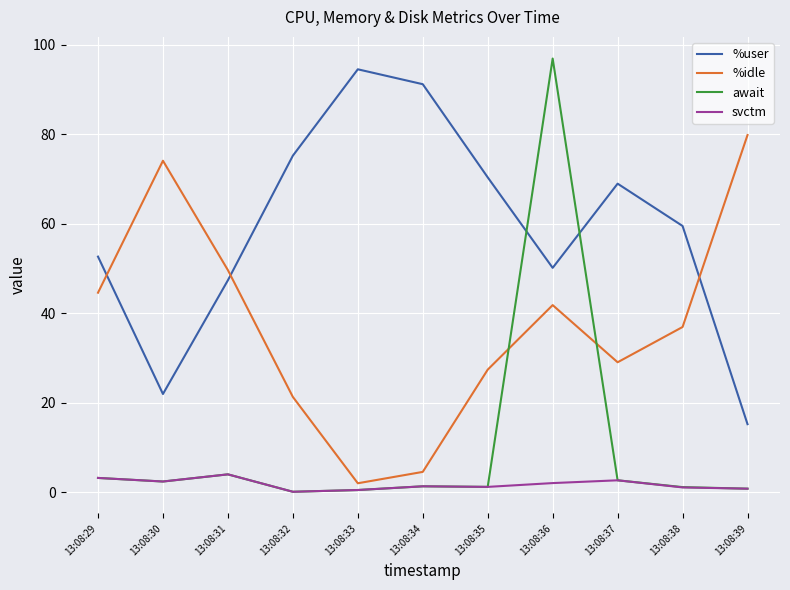

Which series has the largest range (max minus min)?

await